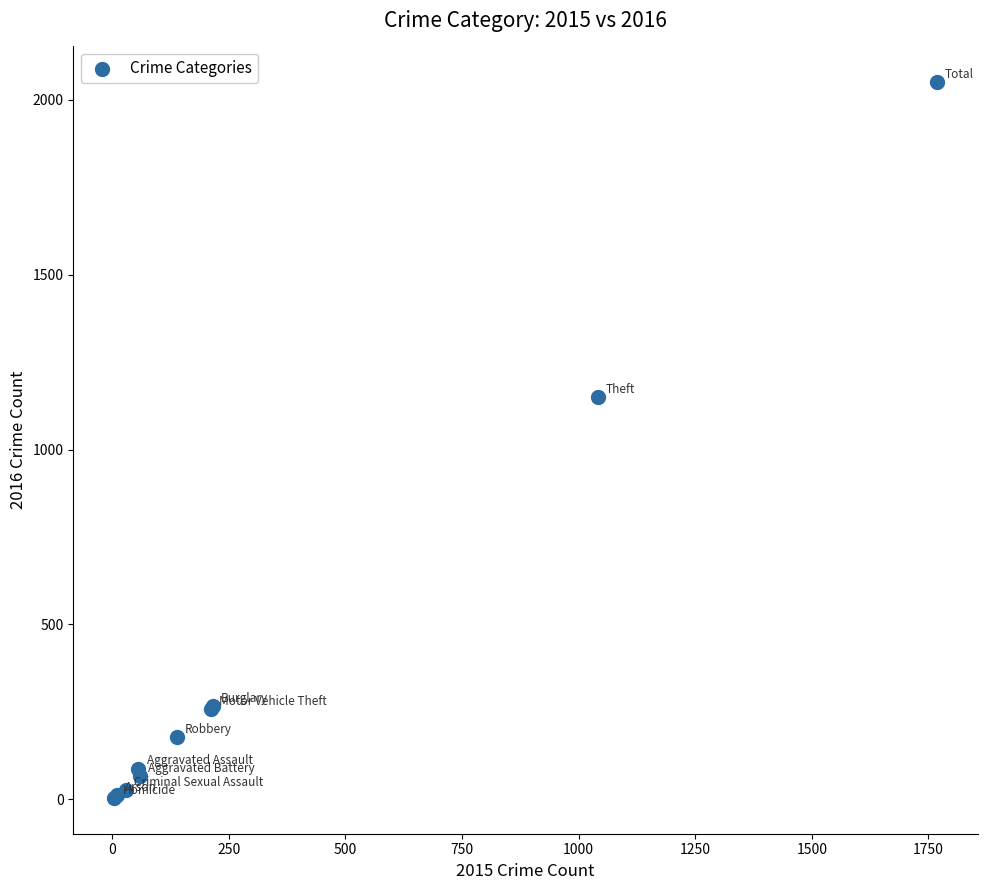

What Y value in the scatter plot is closest to 1027?

1151